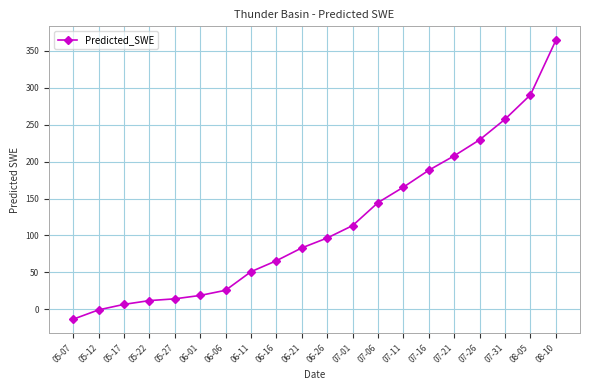

Is this an area chart (filled region under the line)?

No